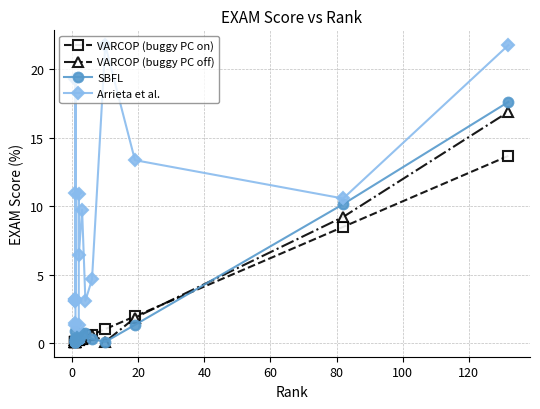

How many lines are shown in the chart?

4